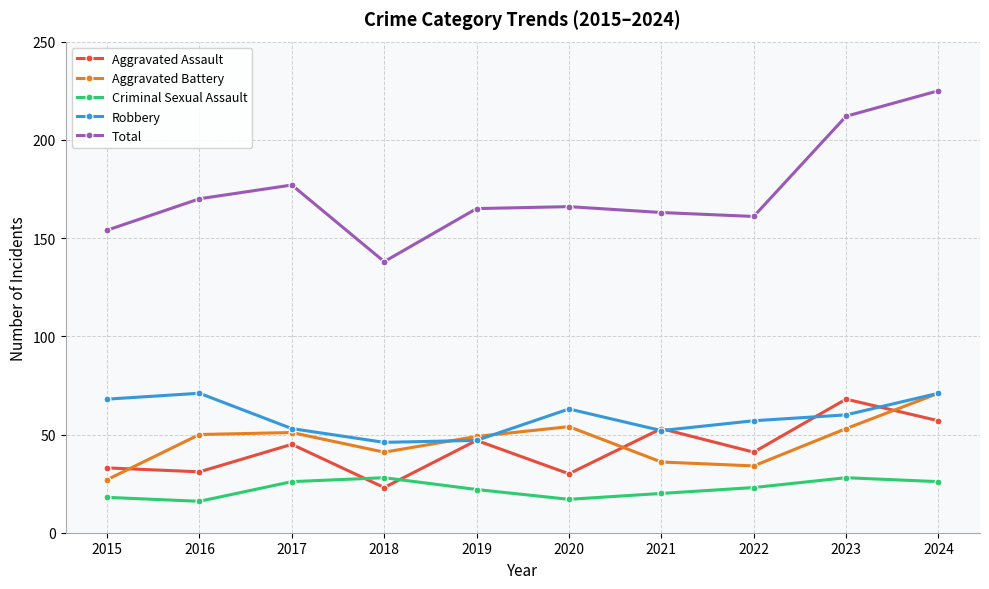

Which series has the largest total across all categories?

Total